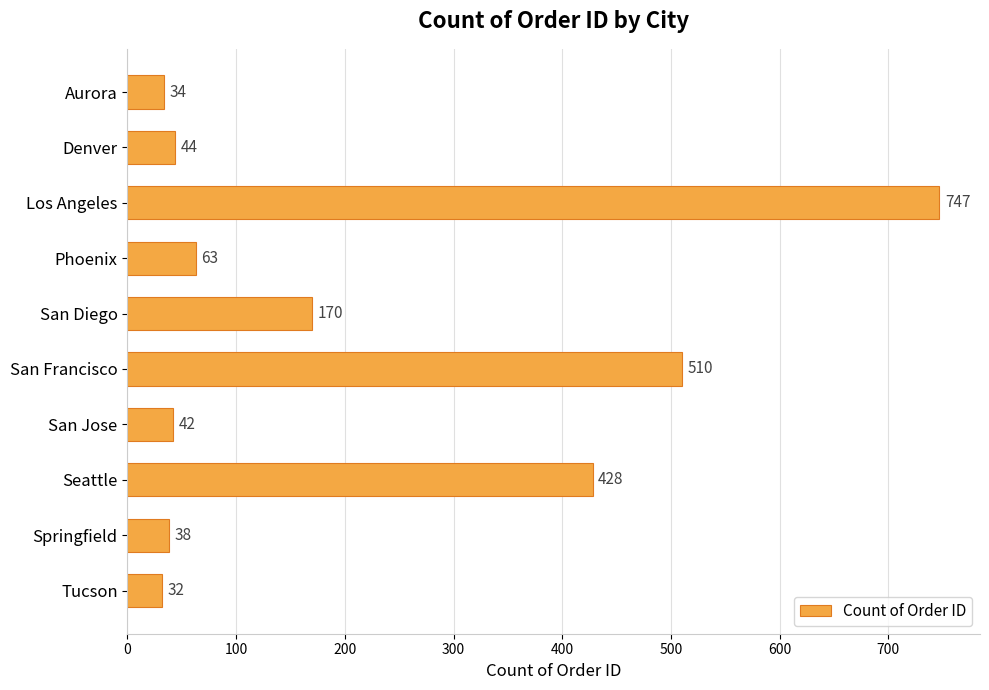

Reading bottom to top, what are all the values shown in this chart?

Tucson=32	Springfield=38	Seattle=428	San Jose=42	San Francisco=510	San Diego=170	Phoenix=63	Los Angeles=747	Denver=44	Aurora=34